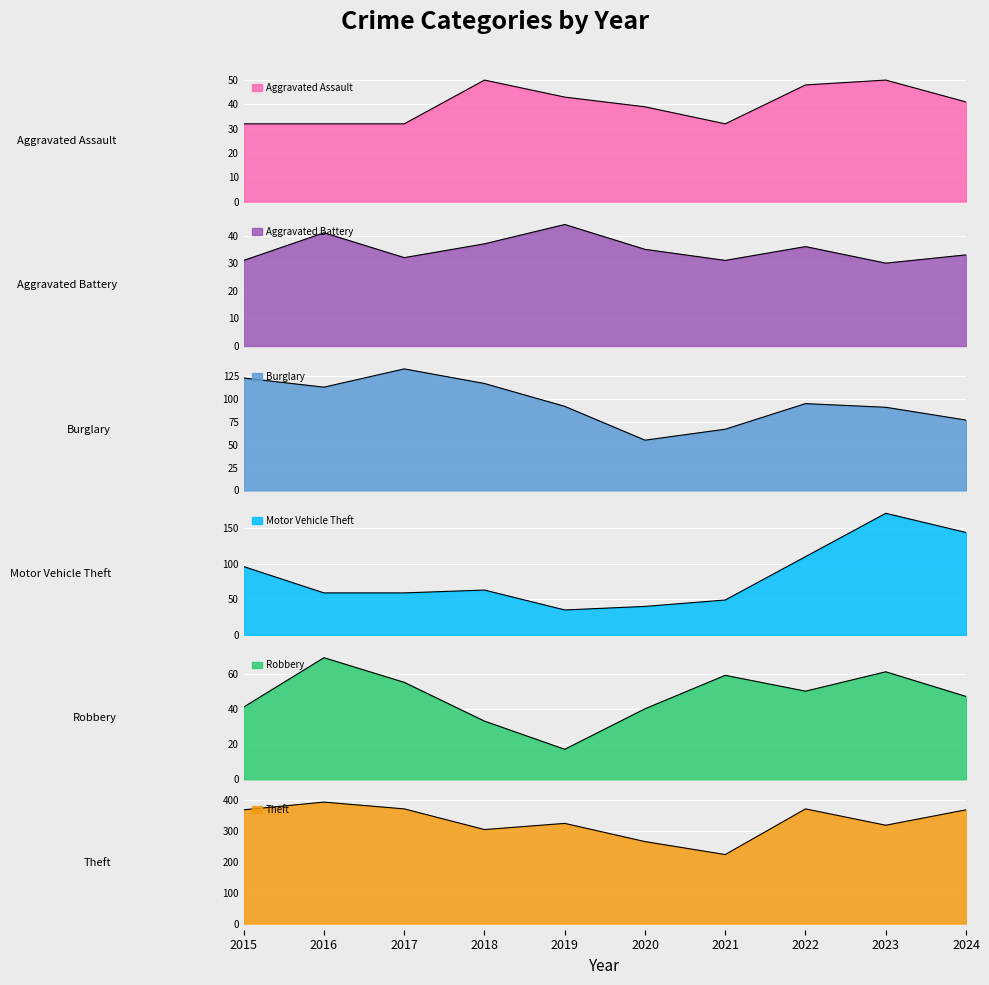

Where does the Aggravated Assault series first go above 41?

2018